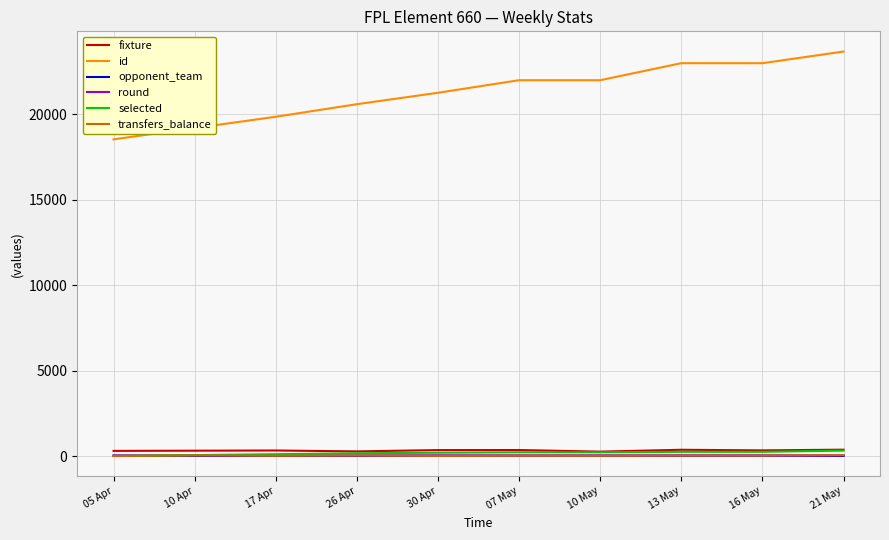

Is the value of fixture at 07 May greater than the value of id at 16 May?

No